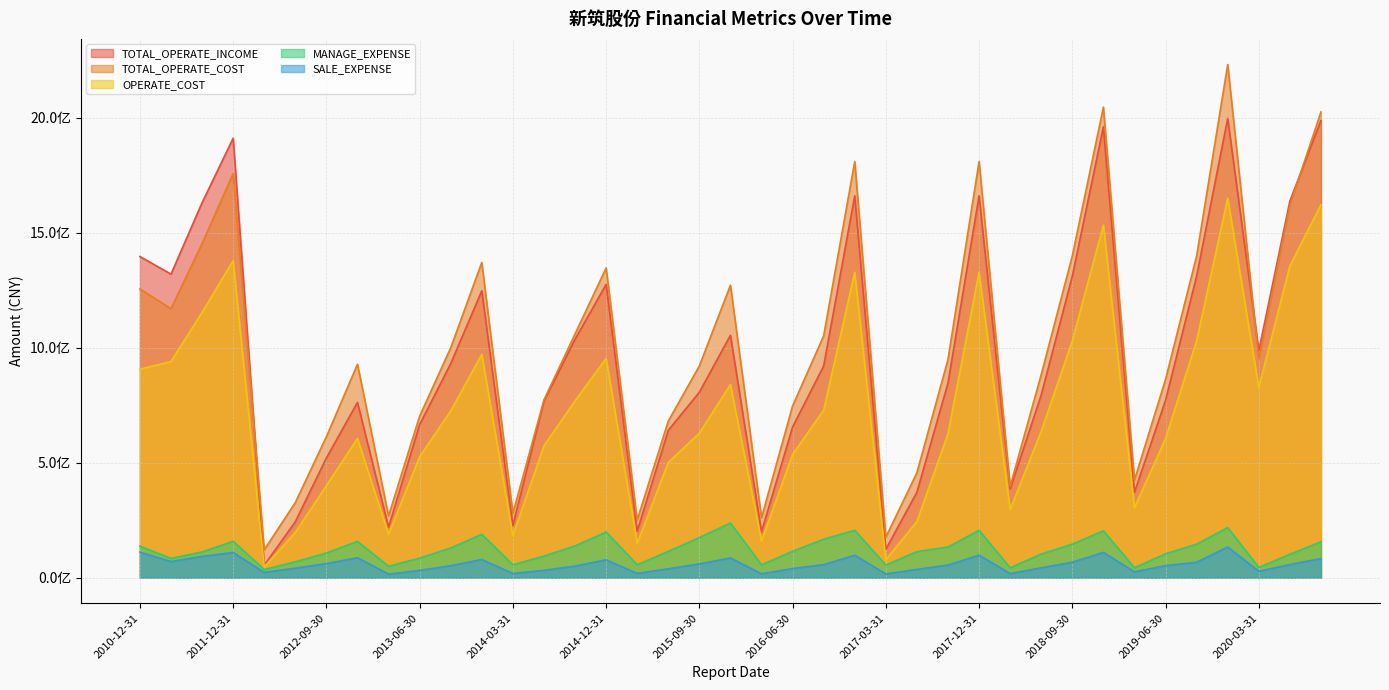

At which category is the sum across all series the highest?

2019-12-31